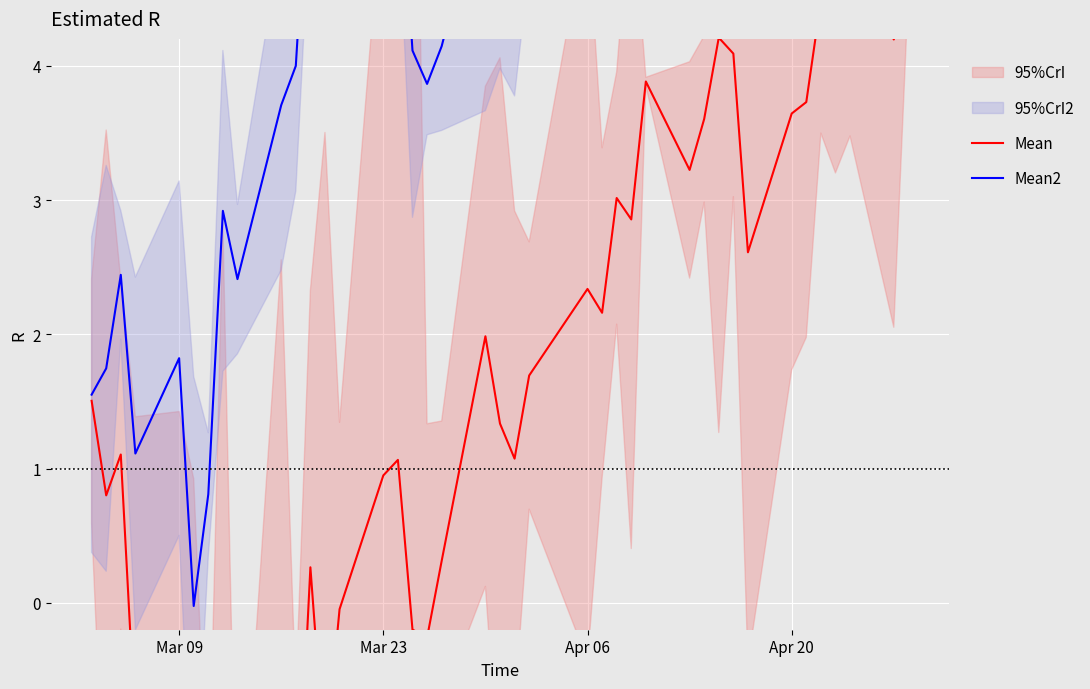

Reading left to right, transcribe all the data shown in this chart.

Mean: 1.5	0.8	1.1	-0.9	-0.9	-3.0	-2.9	-1.4	-2.6	-1.6	-1.9	0.3	-1.2	-0.0	0.9	1.1	-0.2	-0.3	0.3	2.0	1.3	1.1	1.7	2.3	2.2	3.0	2.9	3.9	3.2	3.6	4.2	4.1	2.6	3.6	3.7	4.5	4.9	5.0	4.2	4.7
Mean2: 1.6	1.7	2.4	1.1	1.8	-0.0	0.8	2.9	2.4	3.7	4.0	5.8	5.4	6.6	6.5	5.8	4.1	3.9	4.1	5.4	4.6	4.5	5.2	6.1	5.9	7.4	7.8	8.0	7.4	7.9	8.5	8.2	6.7	7.2	8.1	8.7	9.0	9.4	8.2	8.5